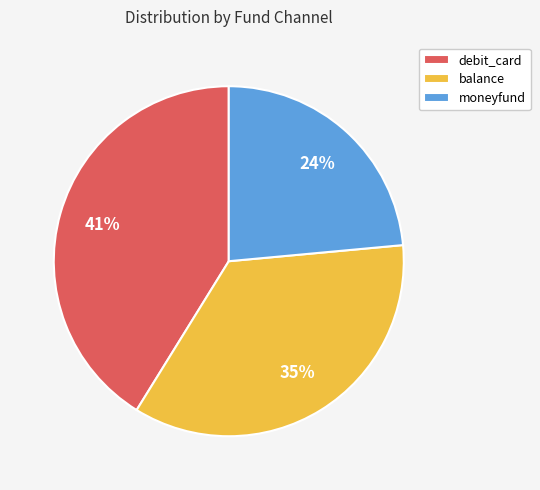

To the nearest percent, what is the combined percentage of balance and debit_card?

76%